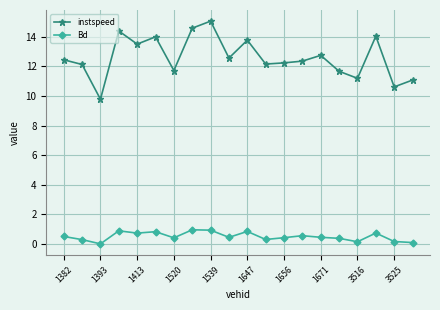

What is the minimum value for instspeed?

9.8